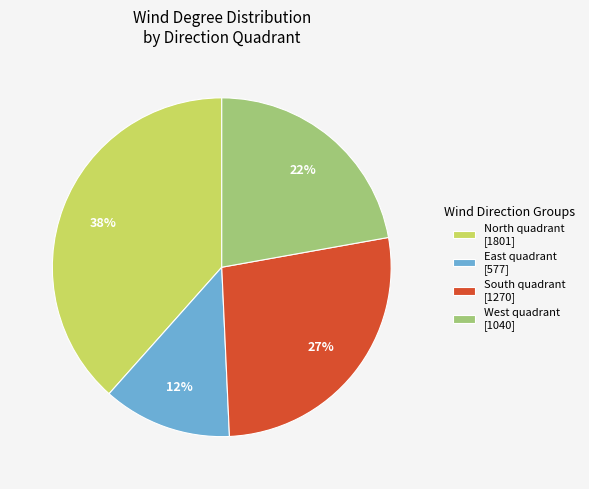

Approximately how many times larger is the value at South quadrant [1270] compared to North quadrant [1801]?

0.7